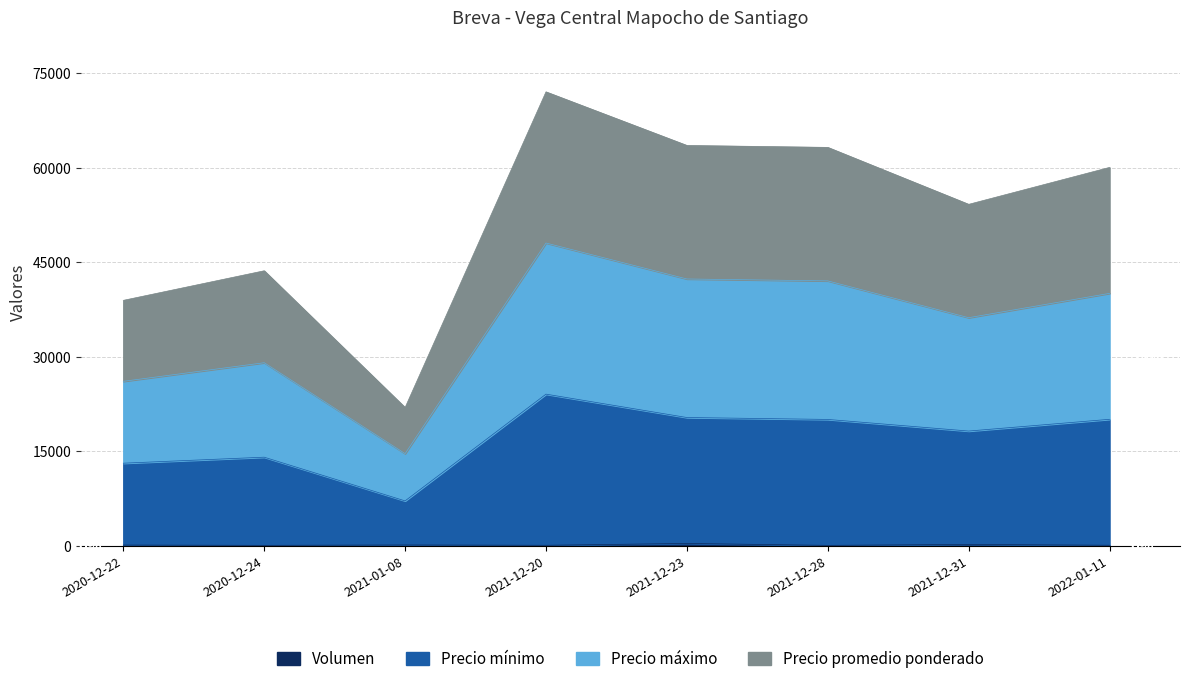

At which category is the sum across all series the highest?

2021-12-20